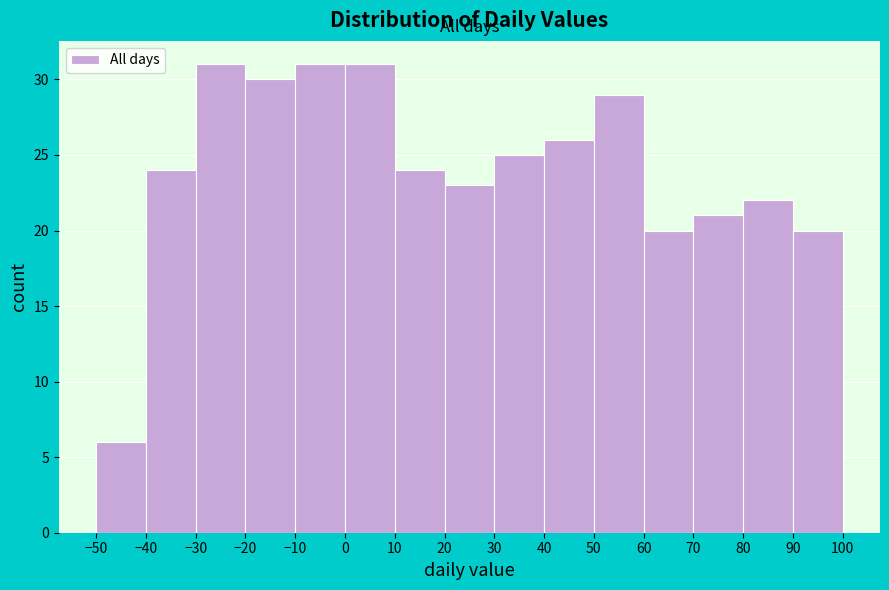

Reading left to right, transcribe this chart: for each bar, give the range it covers on the x-axis and its height. The values are not printed on the chart, so give them approximately, as read against the axis.

-50 to -40: 6
-40 to -30: 24
-30 to -20: 31
-20 to -10: 30
-10 to 0: 31
0 to 10: 31
10 to 20: 24
20 to 30: 23
30 to 40: 25
40 to 50: 26
50 to 60: 29
60 to 70: 20
70 to 80: 21
80 to 90: 22
90 to 100: 20